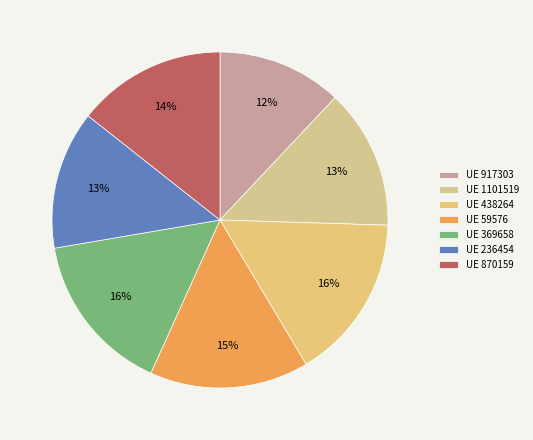

What is the largest slice in the pie chart?

438264